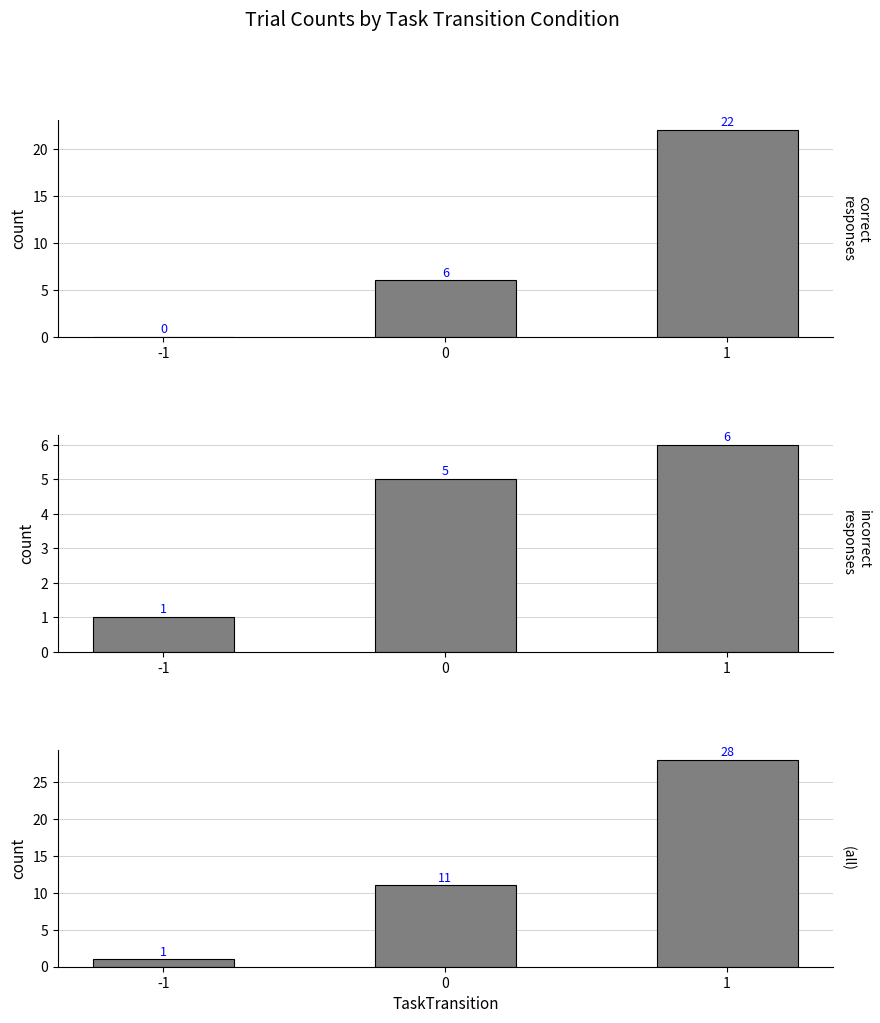

The incorrect series shows 1 at -1. True or false?

True